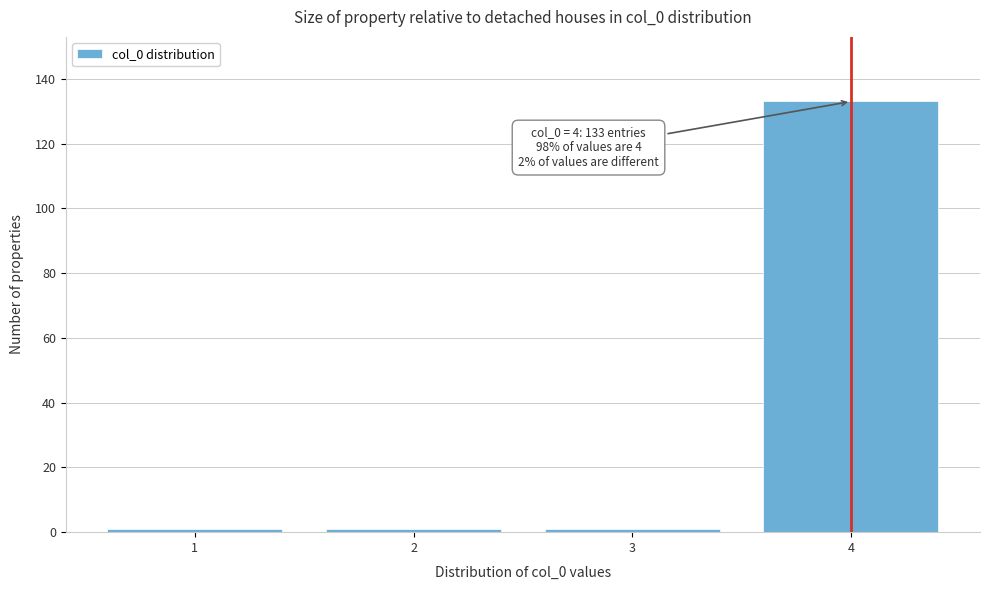

Reading right to left, list all the values displayed in this chart.

133	1	1	1